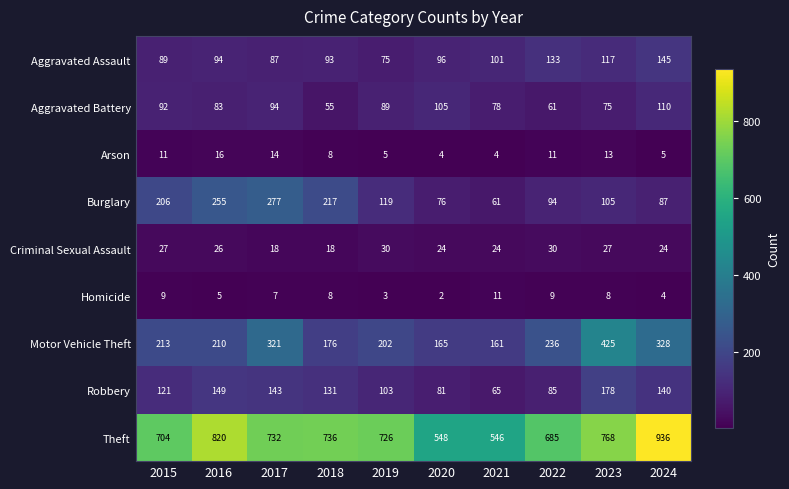

What is the difference between the second highest and second lowest values in the Arson series?

10